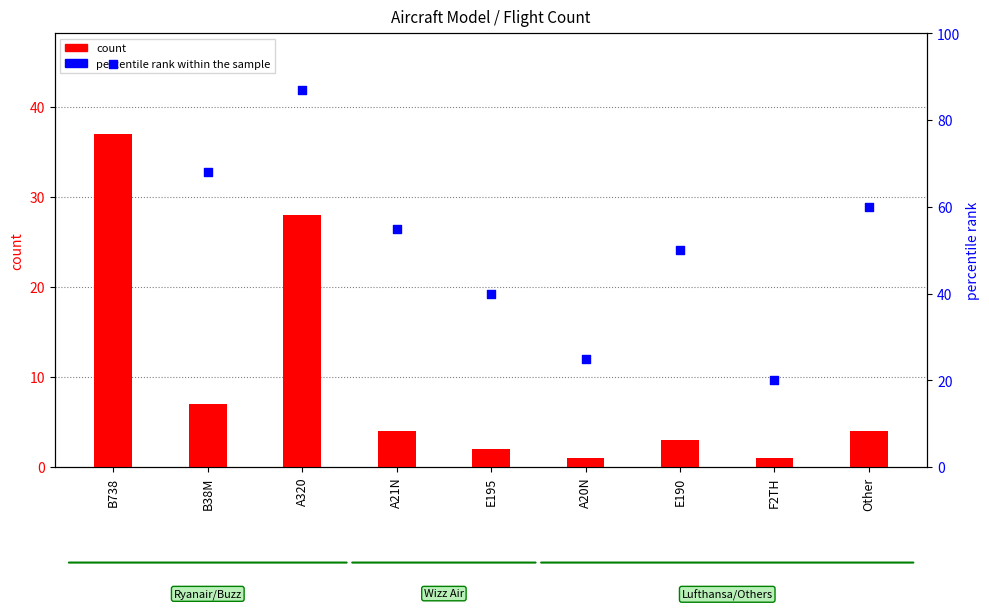

Which series reaches the minimum Y coordinate?

count